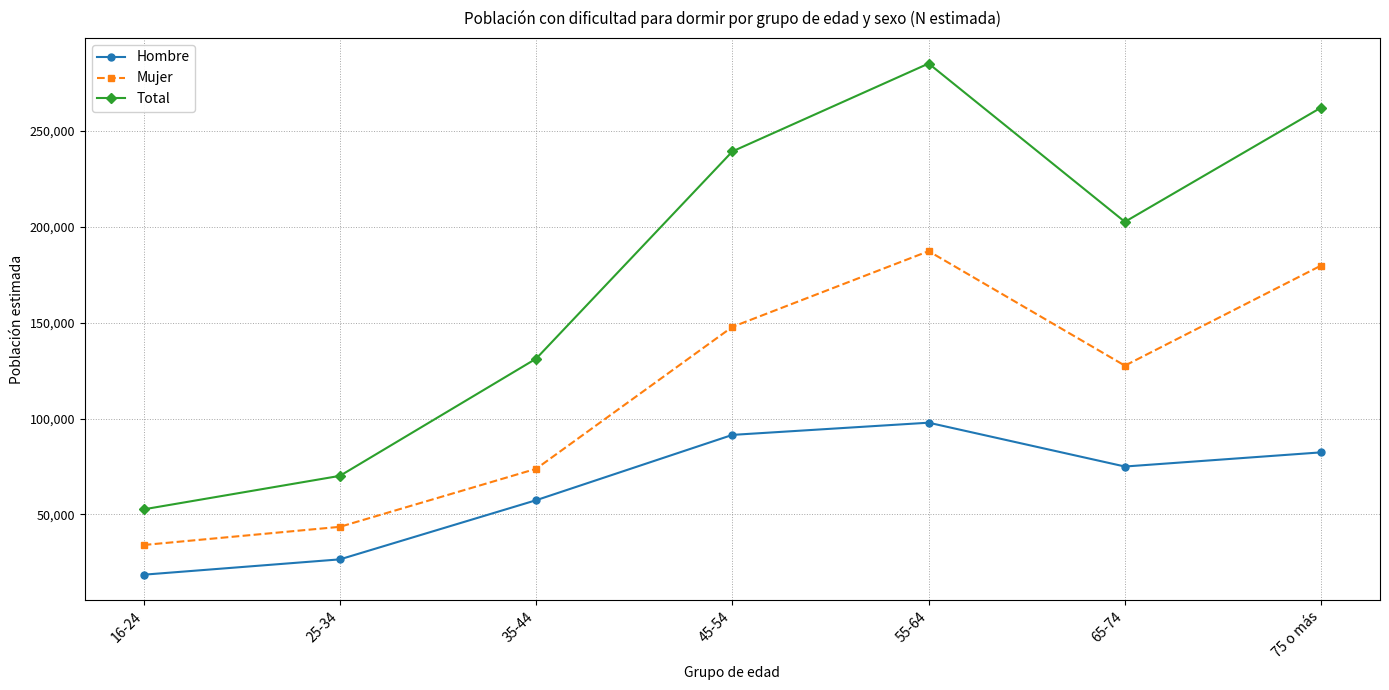

True or false: Total and Mujer intersect in this chart.

False